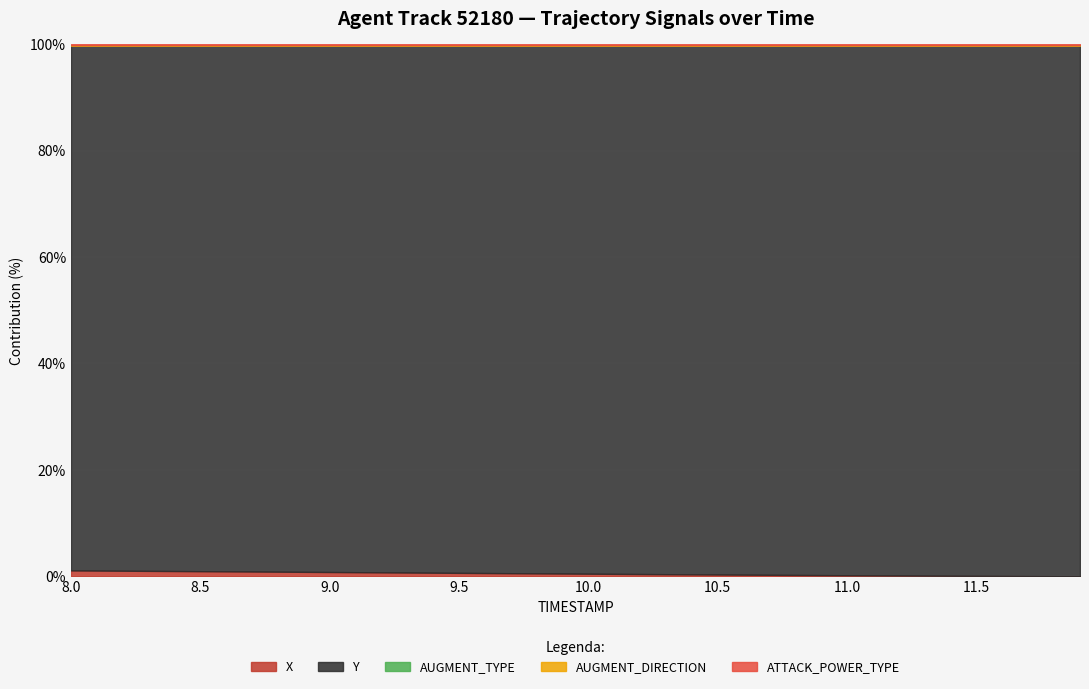

At which label is Y closest to 2029?

11